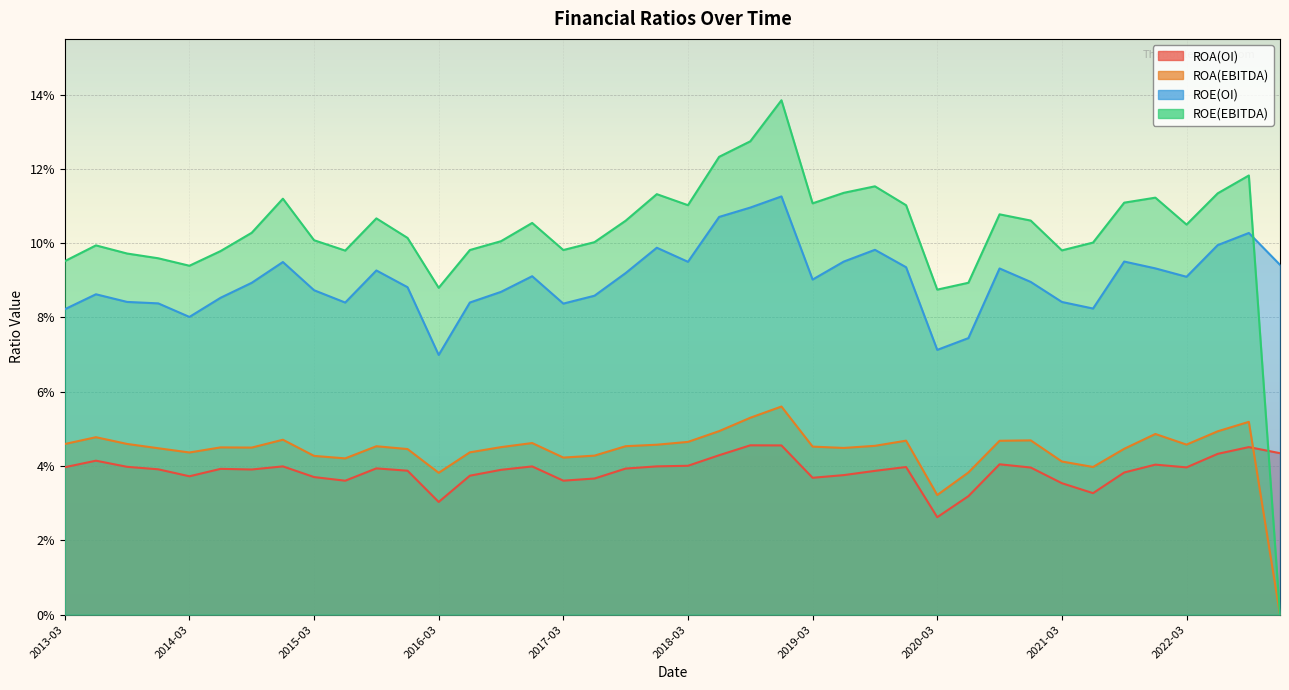

Between 2018-12-01 and 2022-12-01, which is larger?

2018-12-01